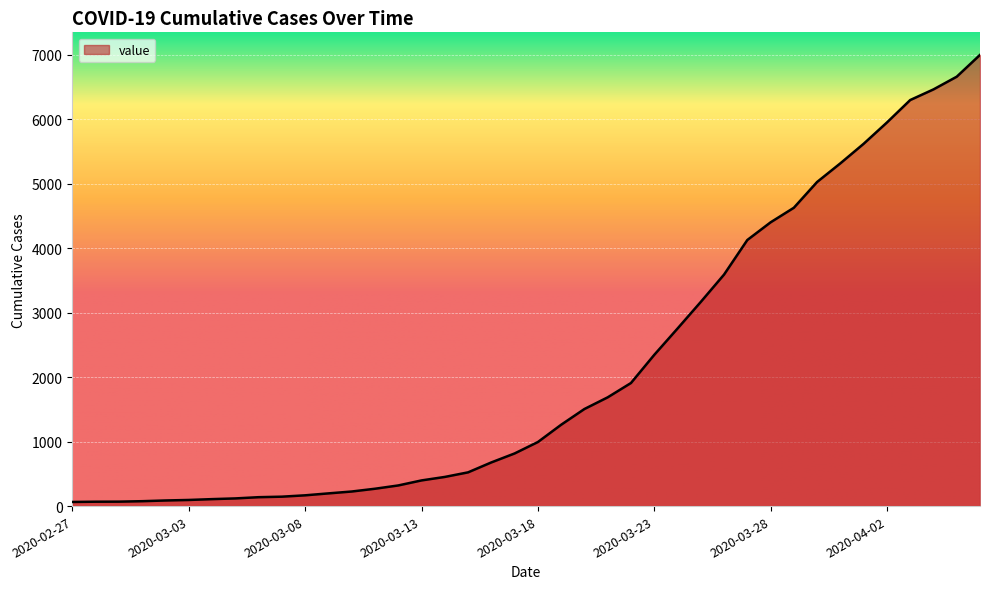

What is the maximum value shown in the chart?

6995